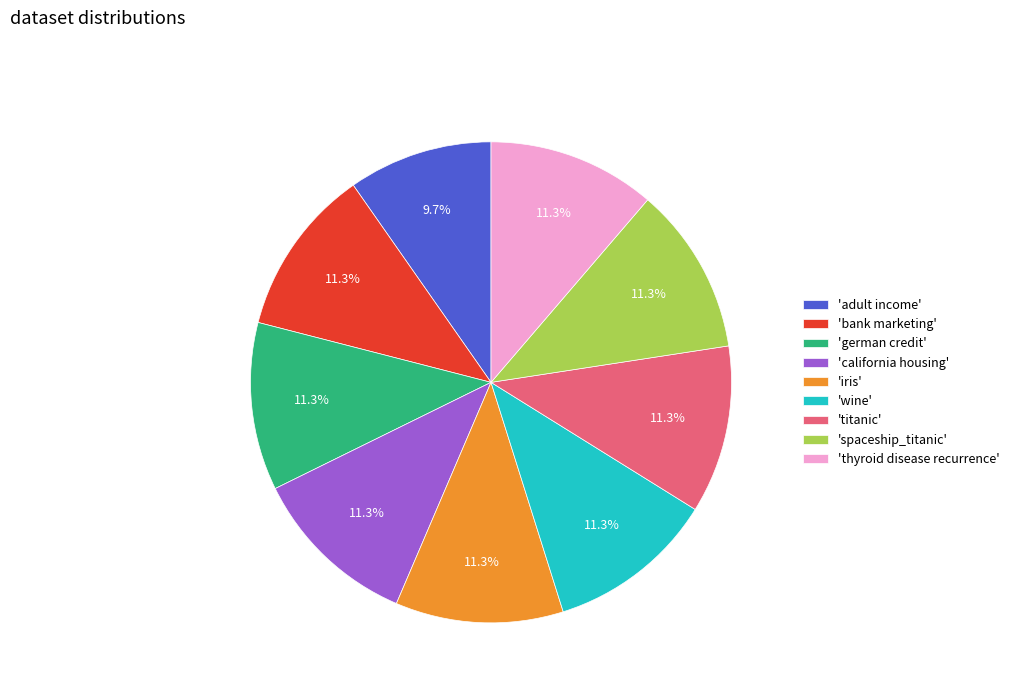

Is there a majority slice in this chart?

No